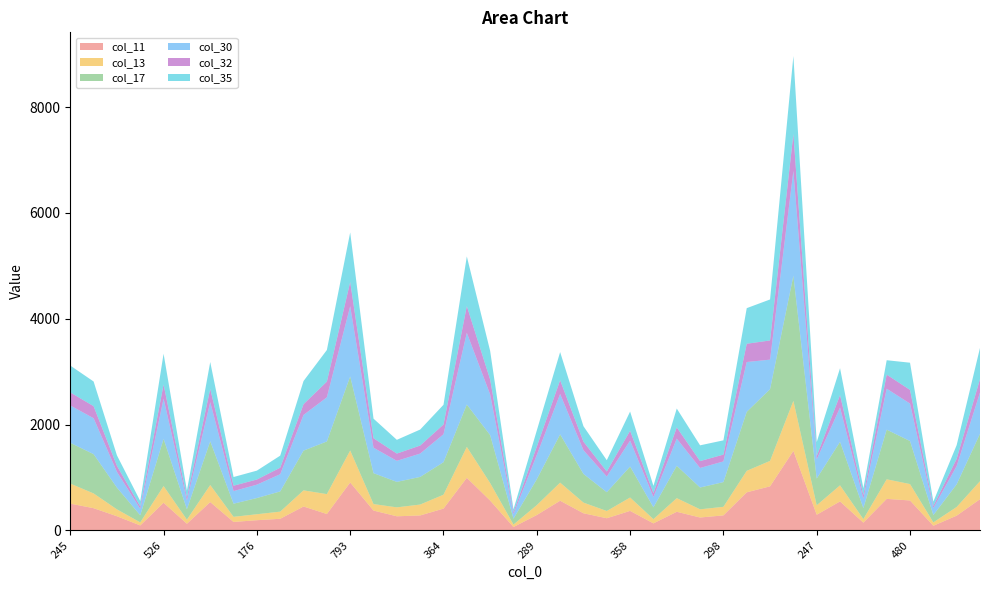

Reading left to right, extract all data points from this chart.

col_11: 245=507	448=421	213=269	92=95	526=524	108=127	476=537	182=161	176=194	246=221	407=453	507=311	793=907	379=376	341=268	345=284	364=413	771=995	502=565	52=65	289=292	481=562	345=325	199=231	358=370	128=134	387=353	282=245	298=285	553=721	705=834	1150=1504	247=297	469=549	121=148	507=597	480=567	80=89	263=280	470=591
col_13: 245=379	448=279	213=130	92=58	526=315	108=78	476=322	182=97	176=113	246=135	407=305	507=376	793=604	379=123	341=169	345=206	364=263	771=584	502=331	52=47	289=187	481=342	345=202	199=137	358=253	128=80	387=258	282=155	298=162	553=406	705=481	1150=945	247=179	469=304	121=67	507=370	480=310	80=64	263=164	470=340
col_17: 245=771	448=742	213=411	92=134	526=892	108=196	476=826	182=248	176=306	246=382	407=751	507=995	793=1400	379=584	341=481	345=522	364=614	771=801	502=906	52=111	289=489	481=912	345=542	199=355	358=585	128=224	387=611	282=412	298=467	553=1115	705=1355	1150=2364	247=505	469=822	121=208	507=938	480=813	80=138	263=428	470=897
col_30: 245=705	448=679	213=297	92=123	526=759	108=165	476=739	182=238	176=253	246=325	407=674	507=834	793=1326	379=481	341=398	345=441	364=528	771=1355	502=768	52=87	289=458	481=763	345=448	199=296	358=490	128=195	387=514	282=369	298=391	553=941	705=558	1150=1981	247=363	469=648	121=179	507=774	480=708	80=134	263=345	470=779
col_32: 245=247	448=228	213=115	92=45	526=267	108=58	476=250	182=102	176=97	246=123	407=203	507=297	793=458	379=179	341=137	345=152	364=184	771=505	502=282	52=37	289=158	481=260	345=161	199=96	358=186	128=74	387=212	282=130	298=129	553=345	705=363	1150=698	247=61	469=235	121=67	507=266	480=258	80=38	263=138	470=253
col_35: 245=507	448=466	213=198	92=102	526=583	108=131	476=509	182=164	176=168	246=228	407=438	507=597	793=936	379=370	341=260	345=302	364=373	771=938	502=541	52=53	289=306	481=532	345=292	199=213	358=363	128=137	387=356	282=298	298=269	553=673	705=774	1150=1472	247=266	469=508	121=129	507=272	480=514	80=83	263=258	470=590